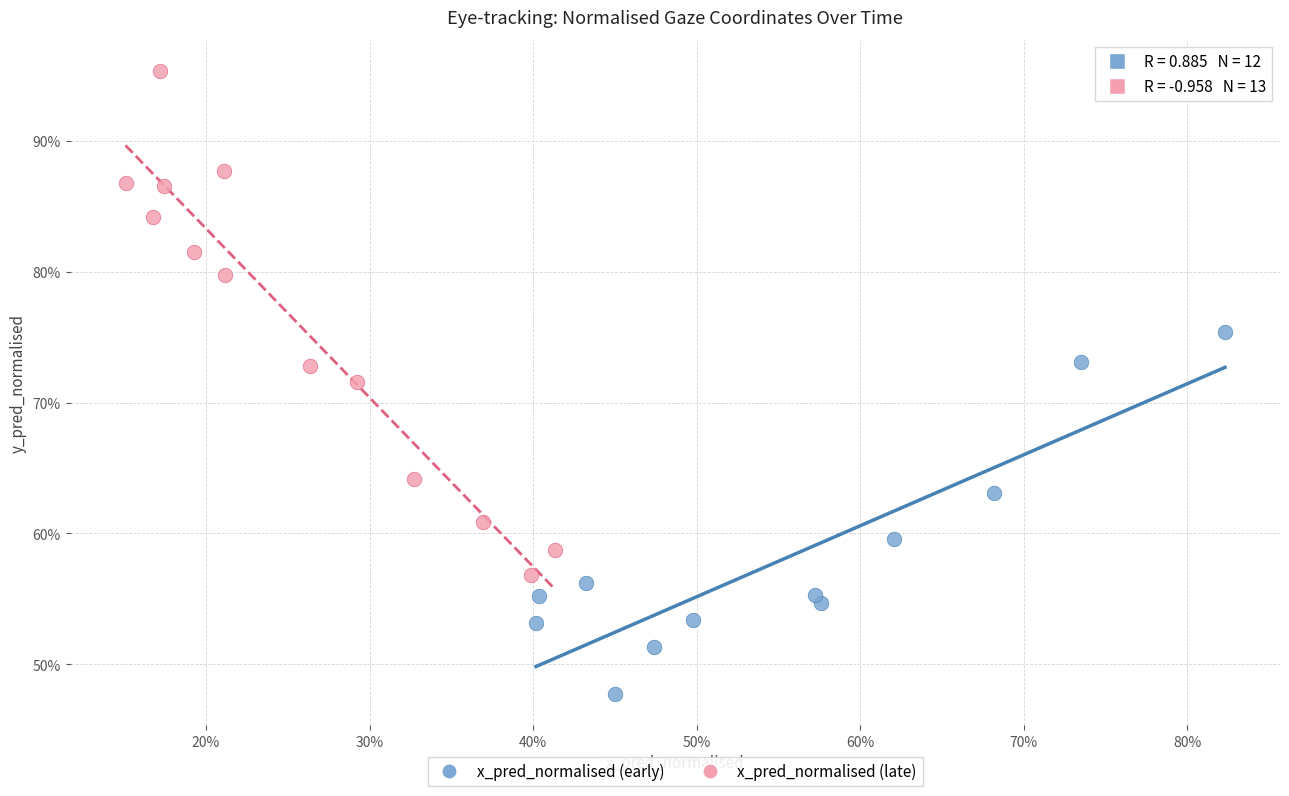

What are all the series names shown in the legend?

x_pred_normalised (early), x_pred_normalised (late)